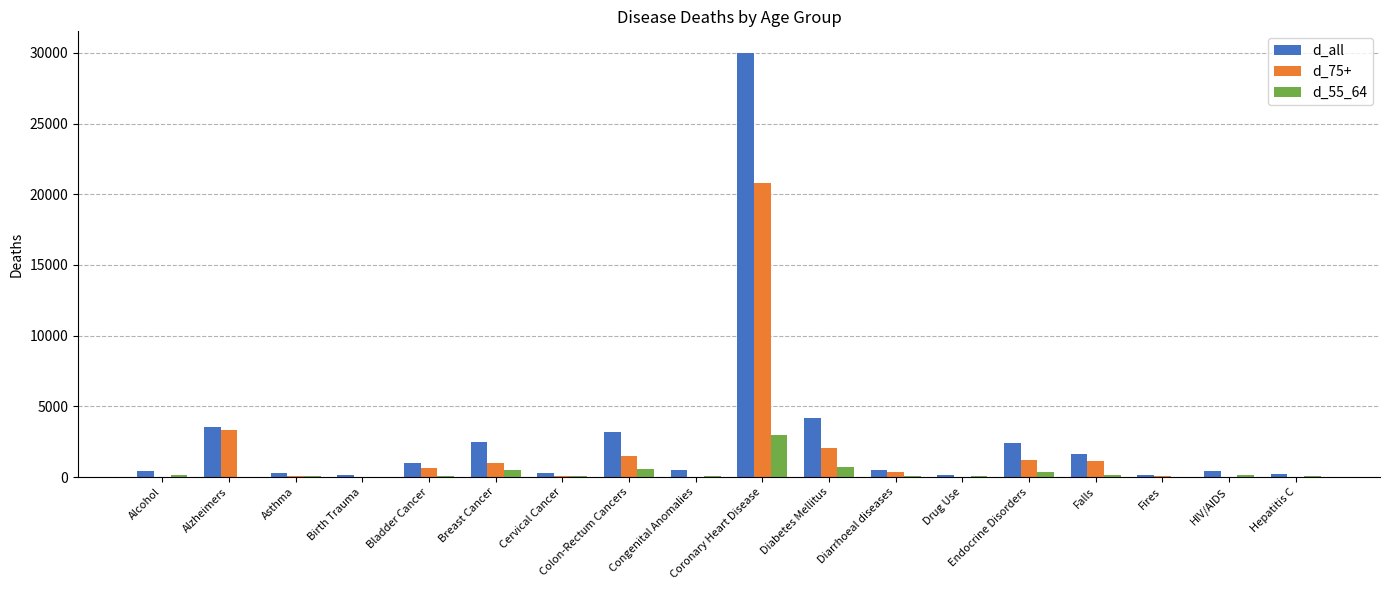

Which series changed the most between Colon-Rectum Cancers and Congenital Anomalies?

d_all